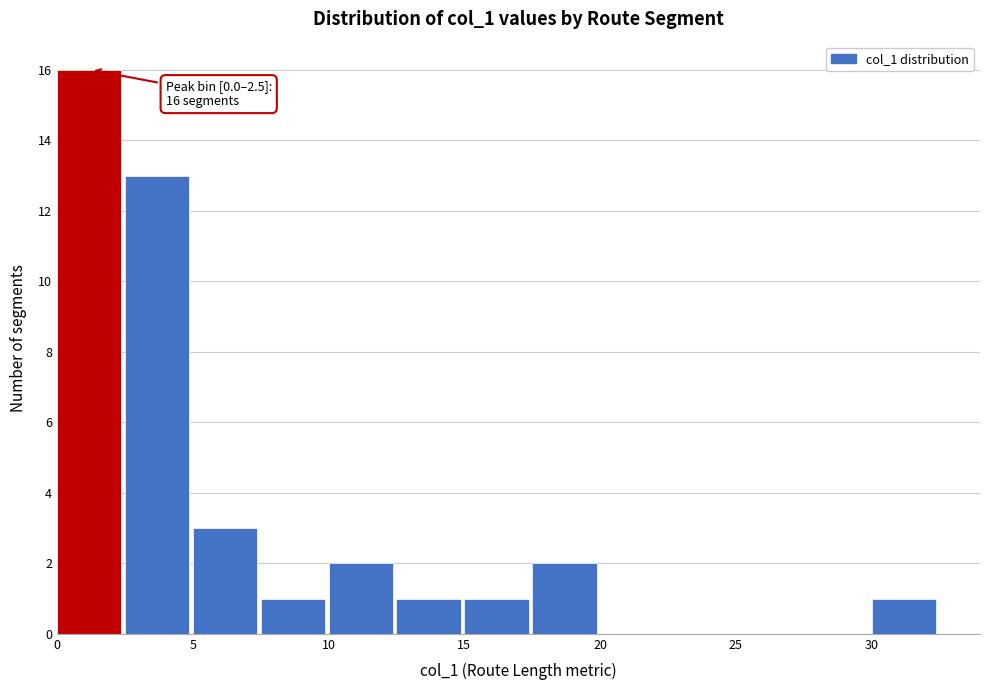

Over which range of the x-axis is the bar tallest?

0.0 to 2.5